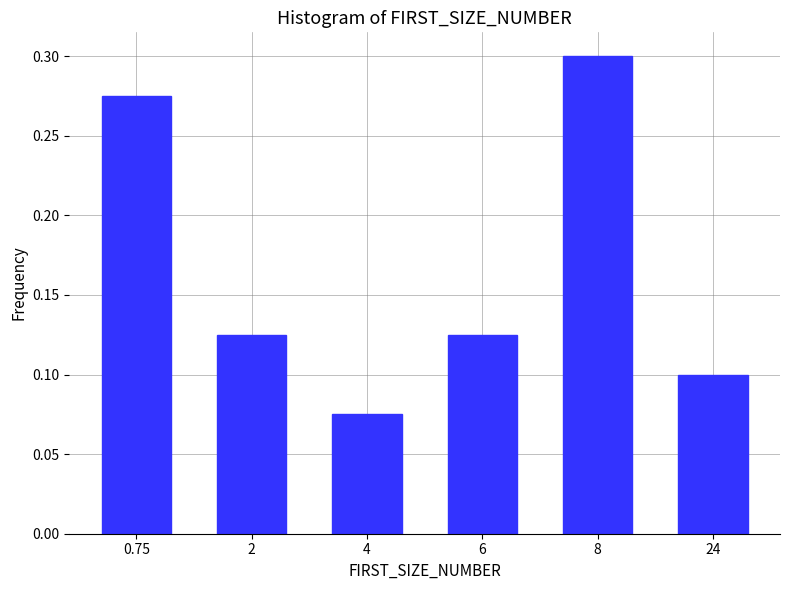

What is the sum of all values?

1.0